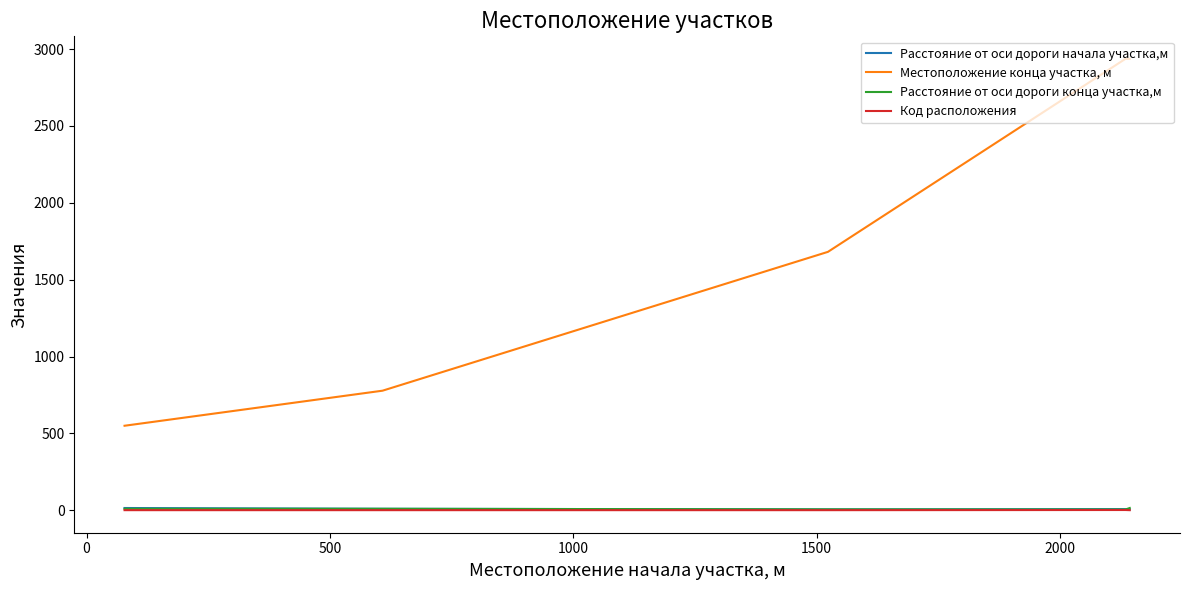

True or false: Местоположение конца участка, м and Код расположения cross at least once.

False